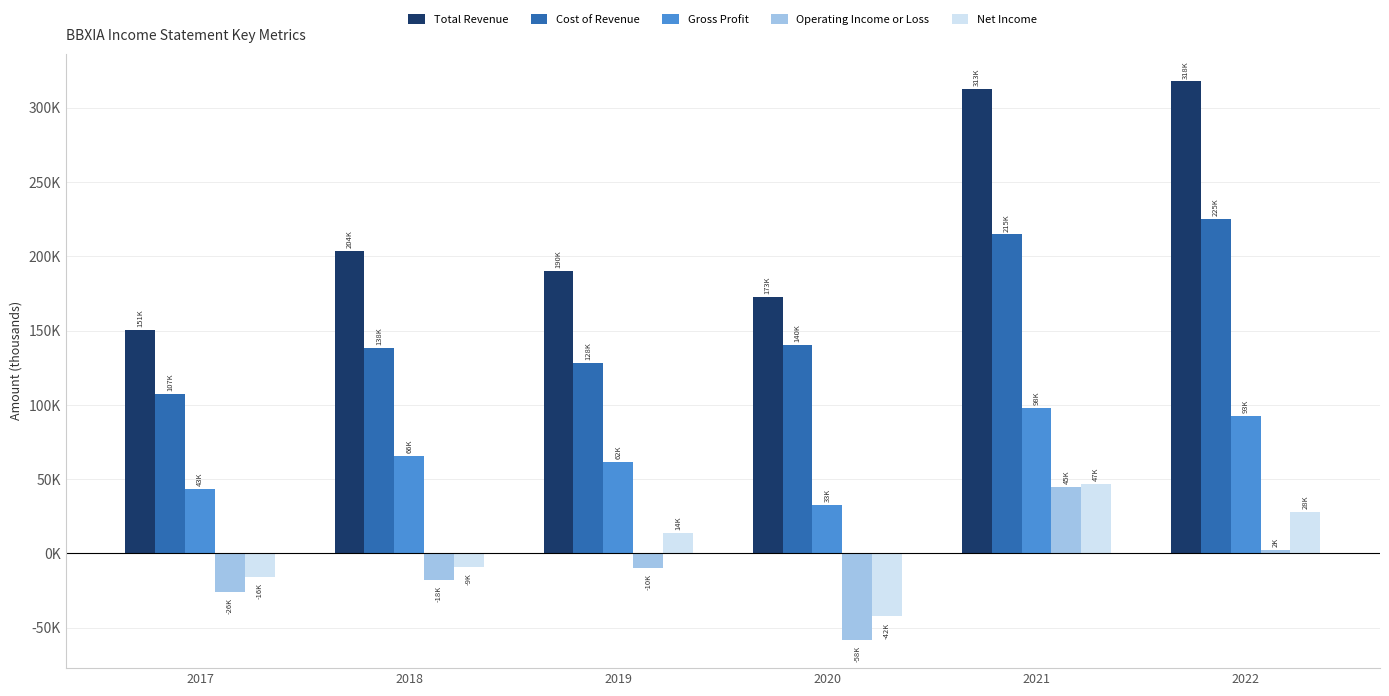

What is the maximum value shown in the chart?

317800